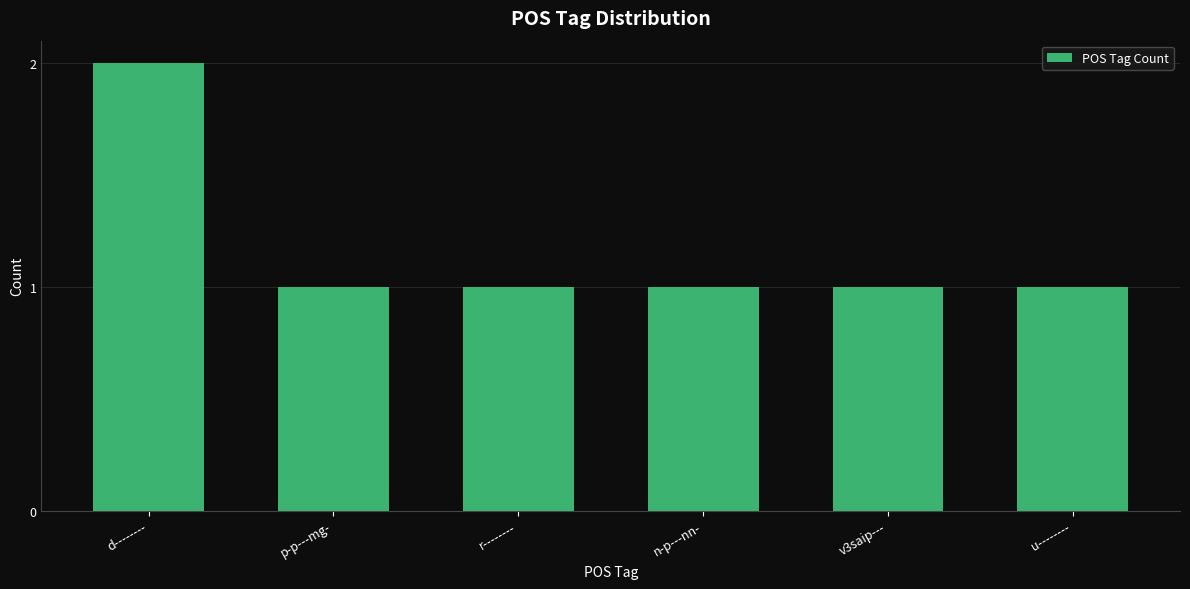

What is the sum of all values?

7